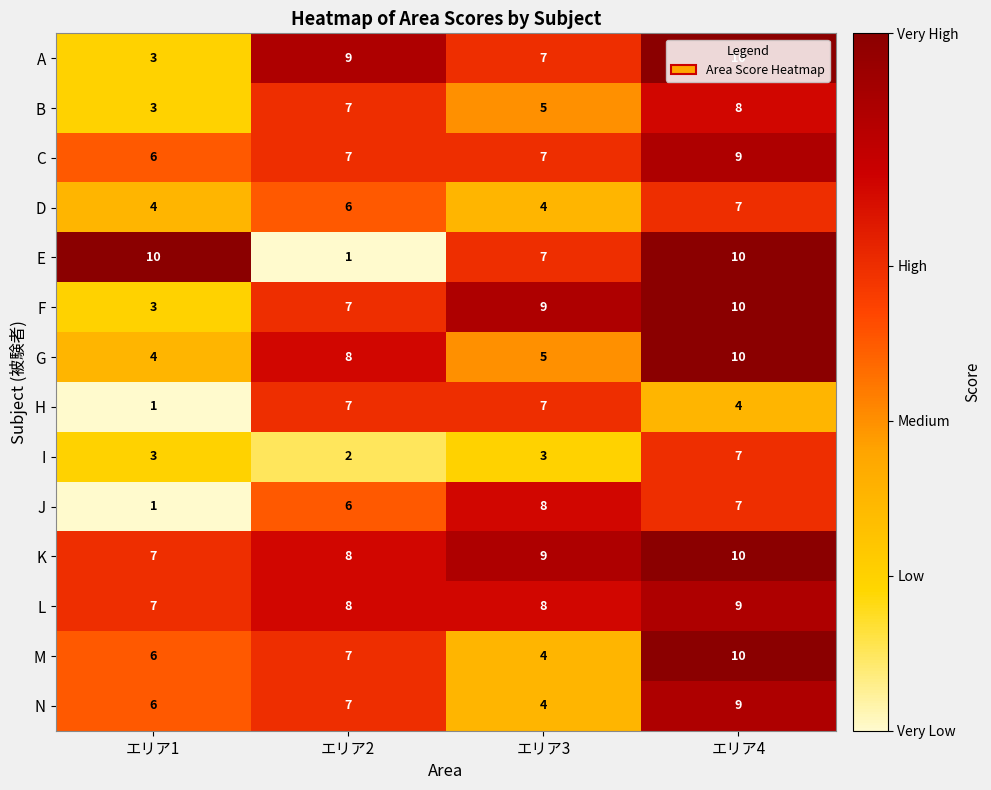

What is the total value across all series at エリア1?

64